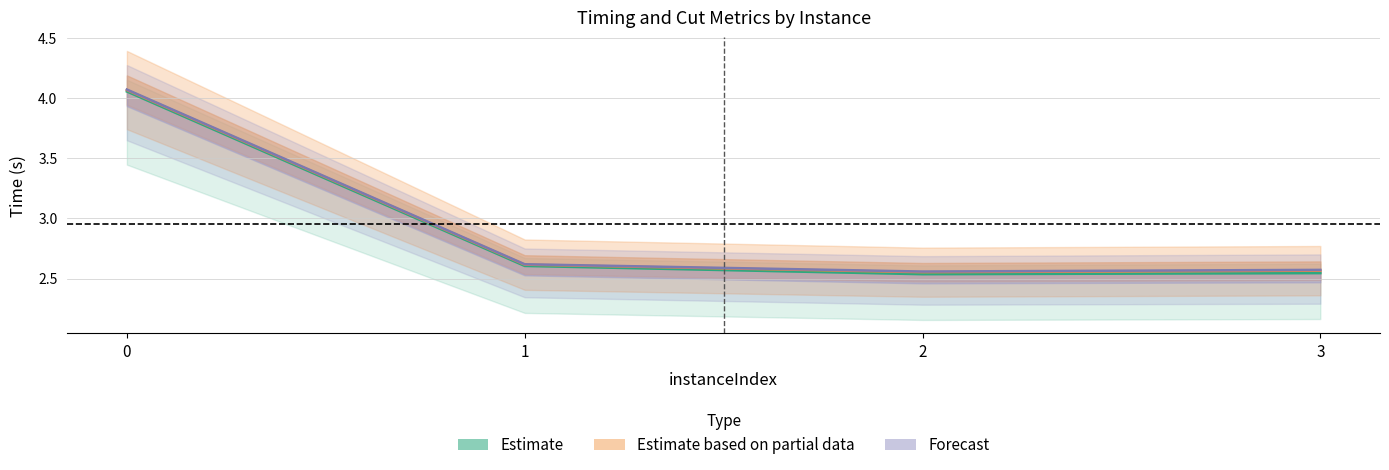

What is the value of the rootDualBoundTime point at the 3rd from the left?

2.6